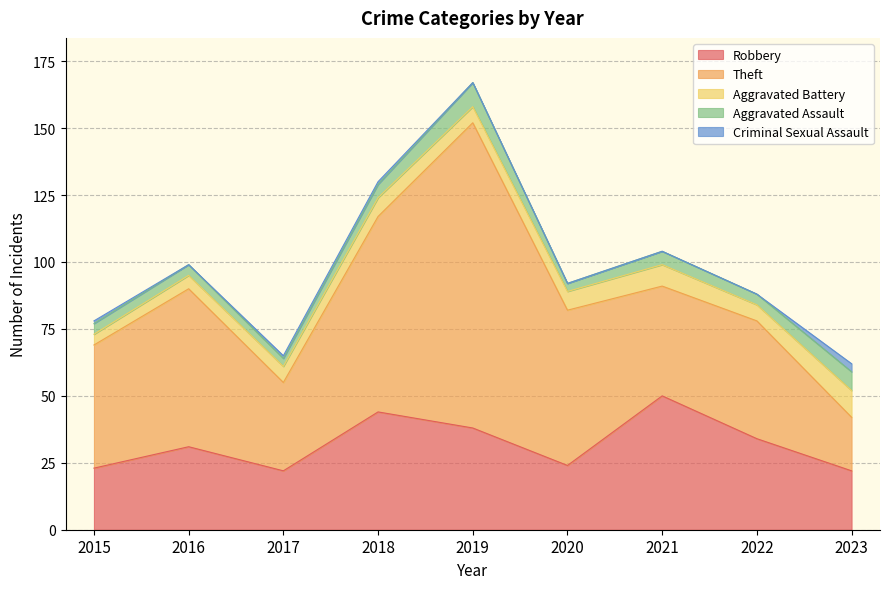

Between 2021 and 2023, which series saw the biggest shift?

Robbery